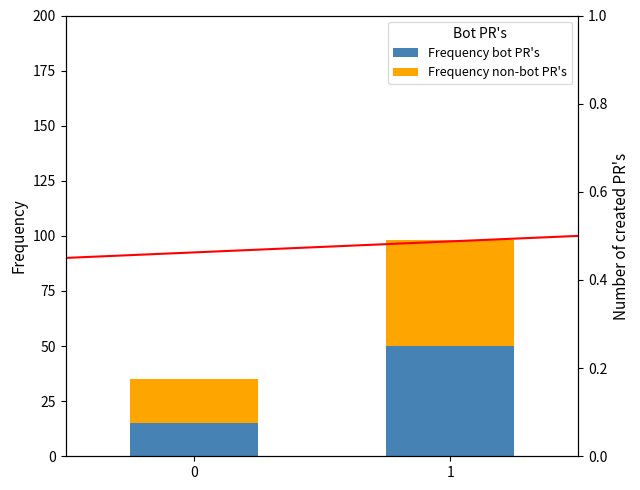

Reading left to right, list all the values displayed in this chart.

Frequency bot PR's: 15.0	50.0
Frequency non-bot PR's: 20.0	48.0
trend: 0.5	0.5